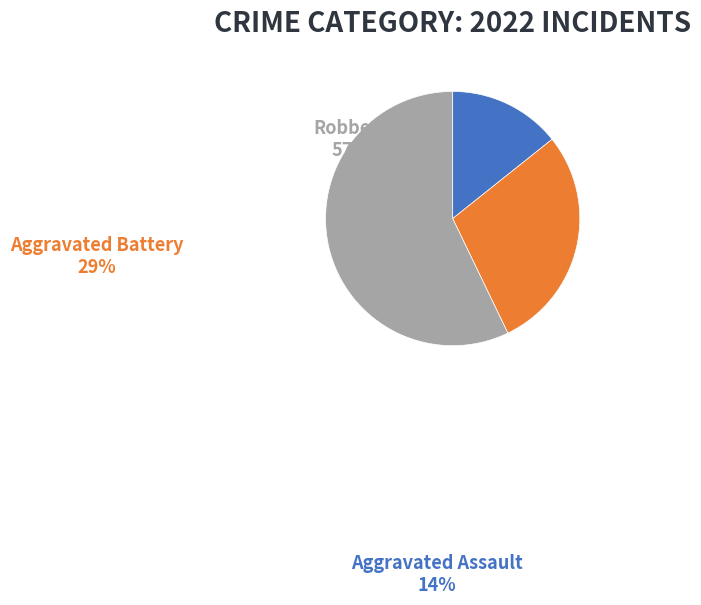

Combined, do Aggravated Battery and Robbery account for over 50%?

Yes